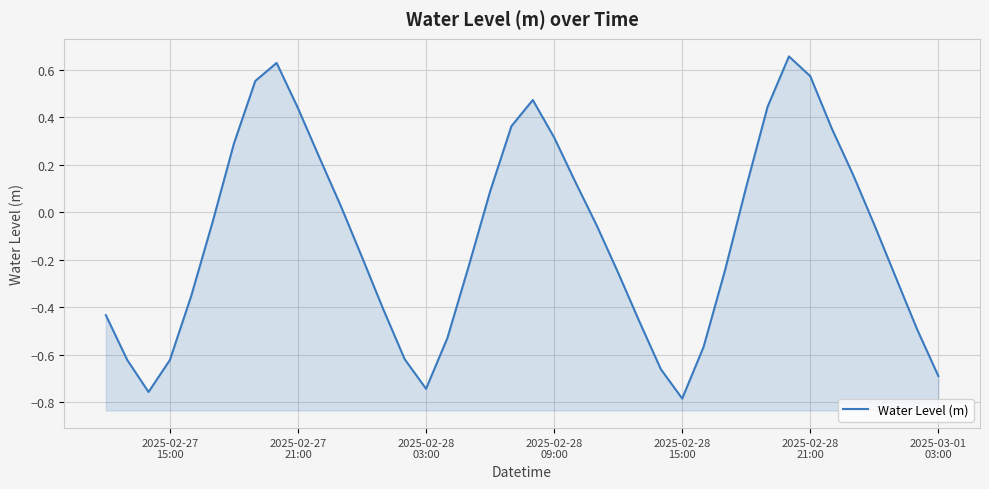

Count the number of values greater than 0.

17